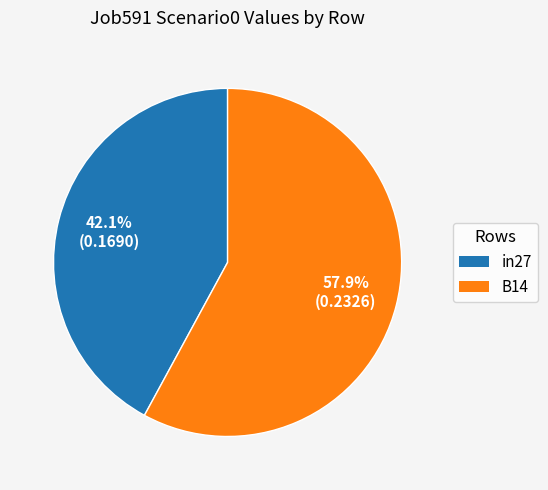

Is there a majority slice in this chart?

Yes